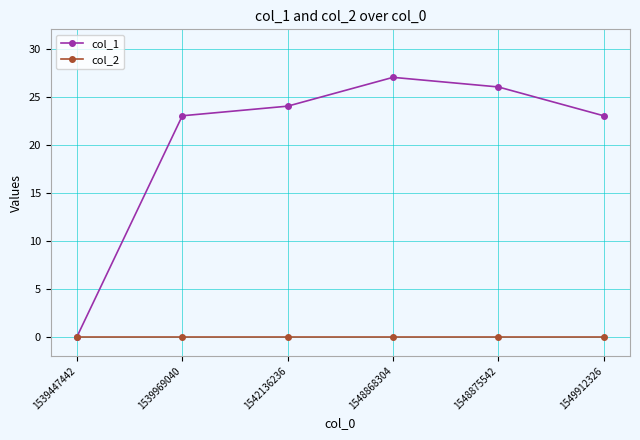

True or false: col_1 has a value of 24 at 1542136236.

True